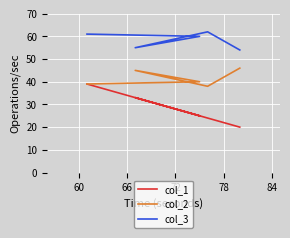

What is the total value across all series at 60?

124